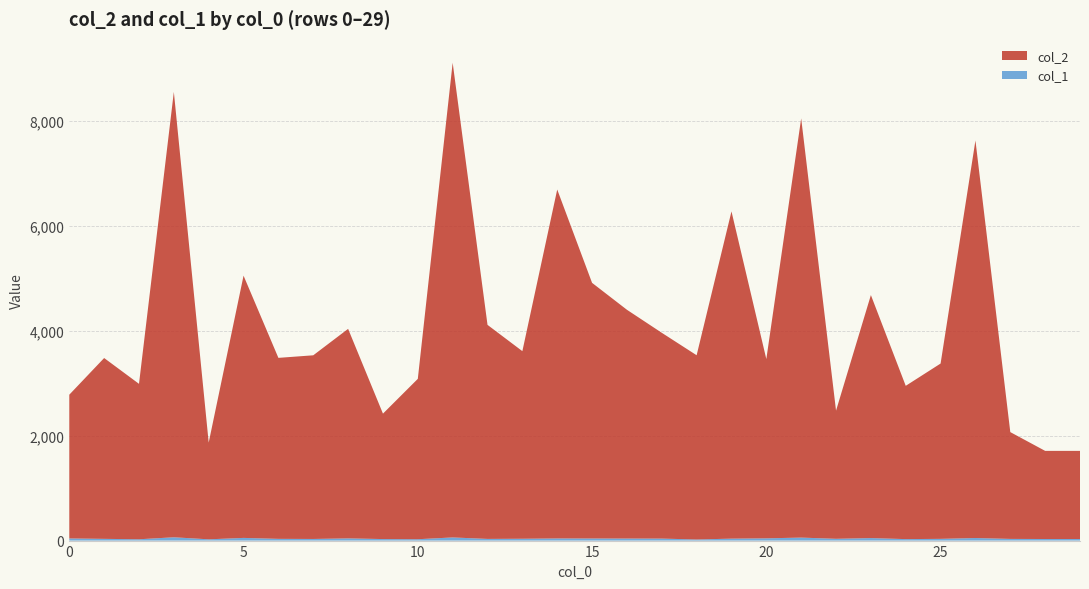

Reading left to right, transcribe all the data shown in this chart.

col_2: 0=2740	1=3447	2=2963	3=8490	4=1844	5=4999	6=3450	7=3501	8=3994	9=2391	10=3057	11=9049	12=4080	13=3576	14=6651	15=4873	16=4361	17=3923	18=3512	19=6238	20=3417	21=7991	22=2443	23=4632	24=2922	25=3342	26=7578	27=2036	28=1680	29=1680
col_1: 0=41	1=33	2=25	3=63	4=24	5=51	6=33	7=31	8=42	9=29	10=26	11=60	12=32	13=35	14=41	15=40	16=39	17=38	18=21	19=37	20=43	21=57	22=34	23=48	24=28	25=33	26=49	27=32	28=30	29=30